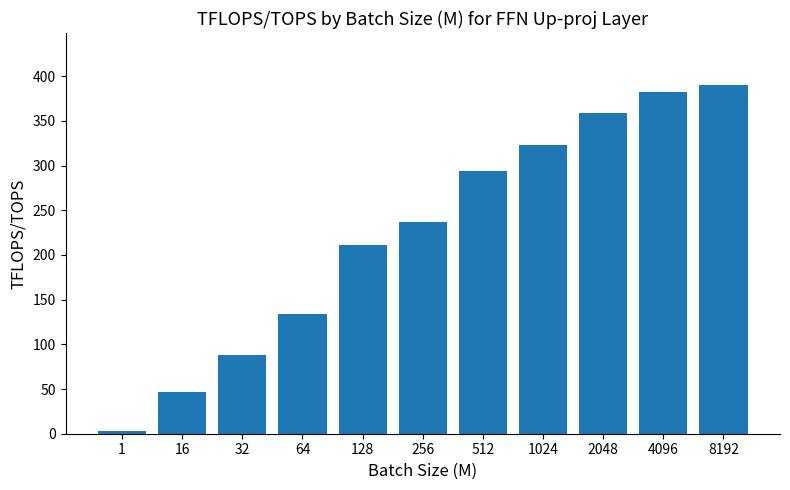

Approximately how many times larger is the value at 512 compared to 128?

1.4